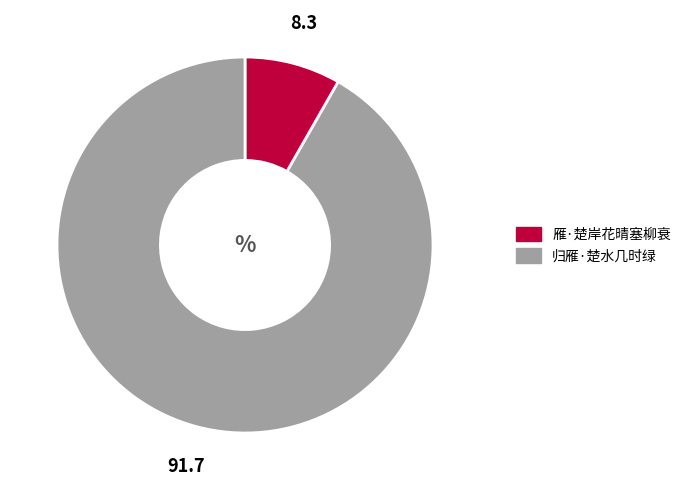

True or false: 归雁·楚水几时绿 accounts for 86% of the total.

False